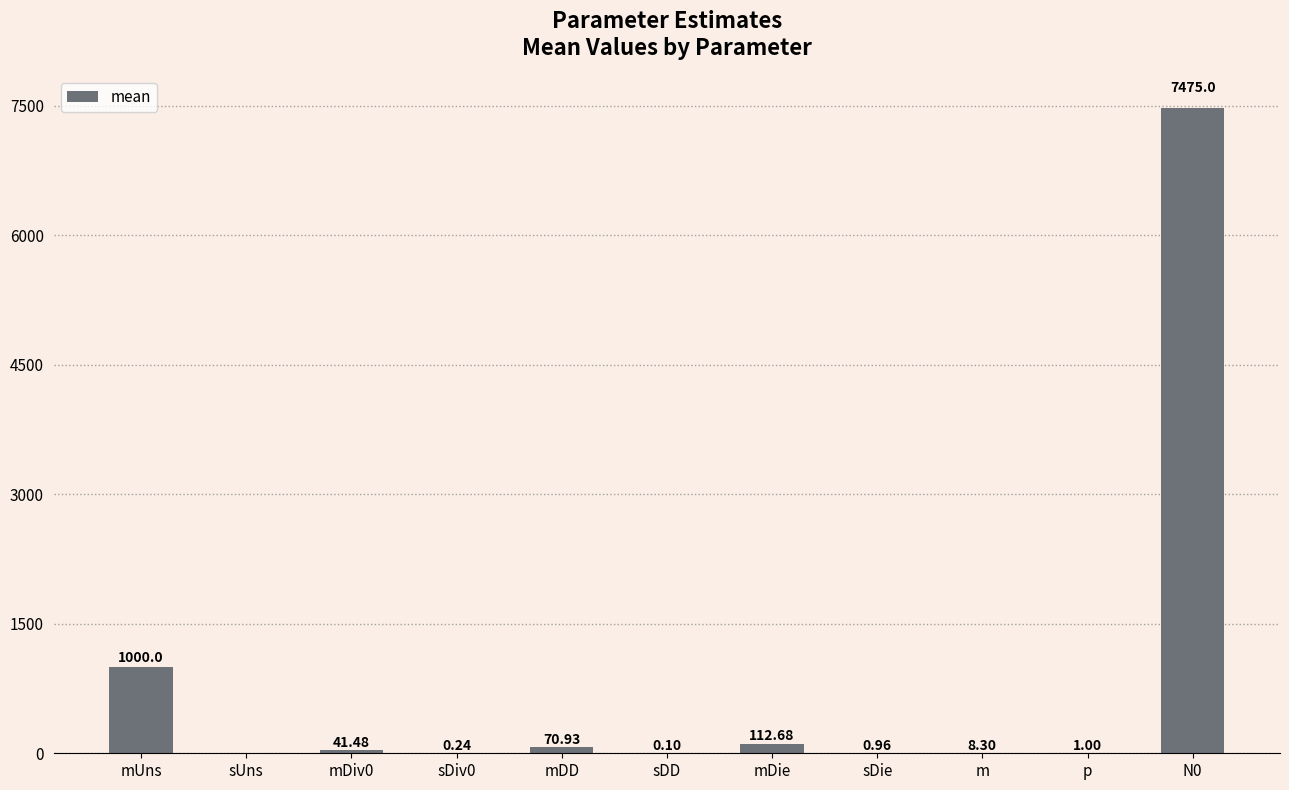

At which label is the value closest to 3737?

mUns